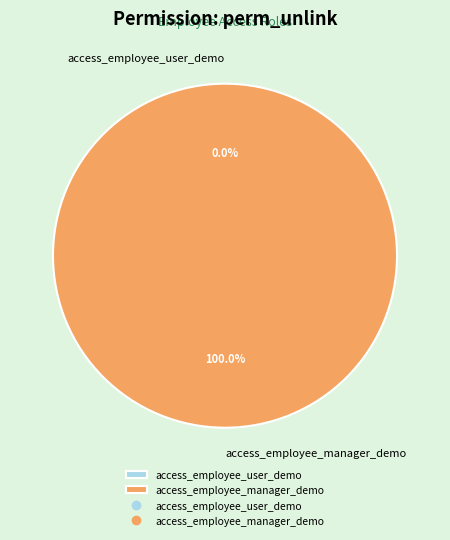

Which slice represents more than half of the pie?

access_employee_manager_demo